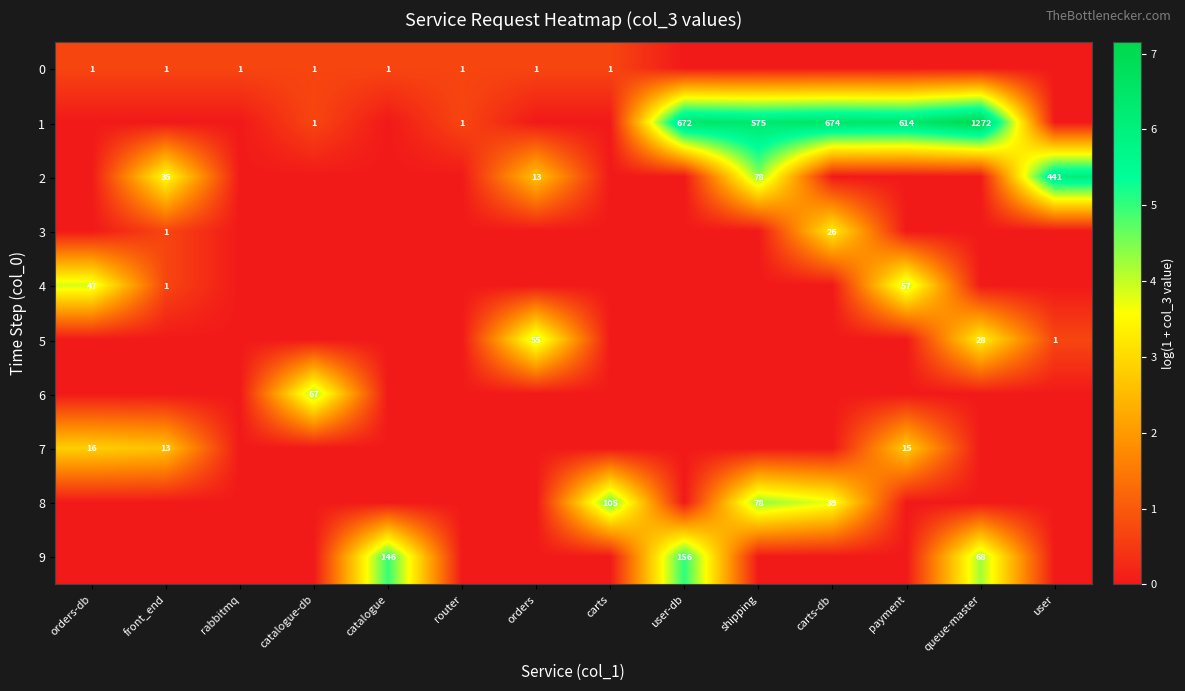

Which category has the lowest value across all series?

user-db